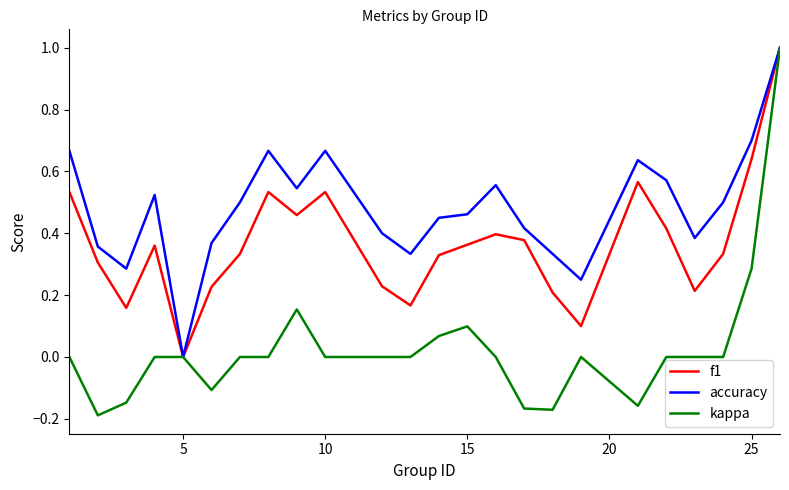

Rank the series by their average value, from highest to lowest.

accuracy, f1, kappa